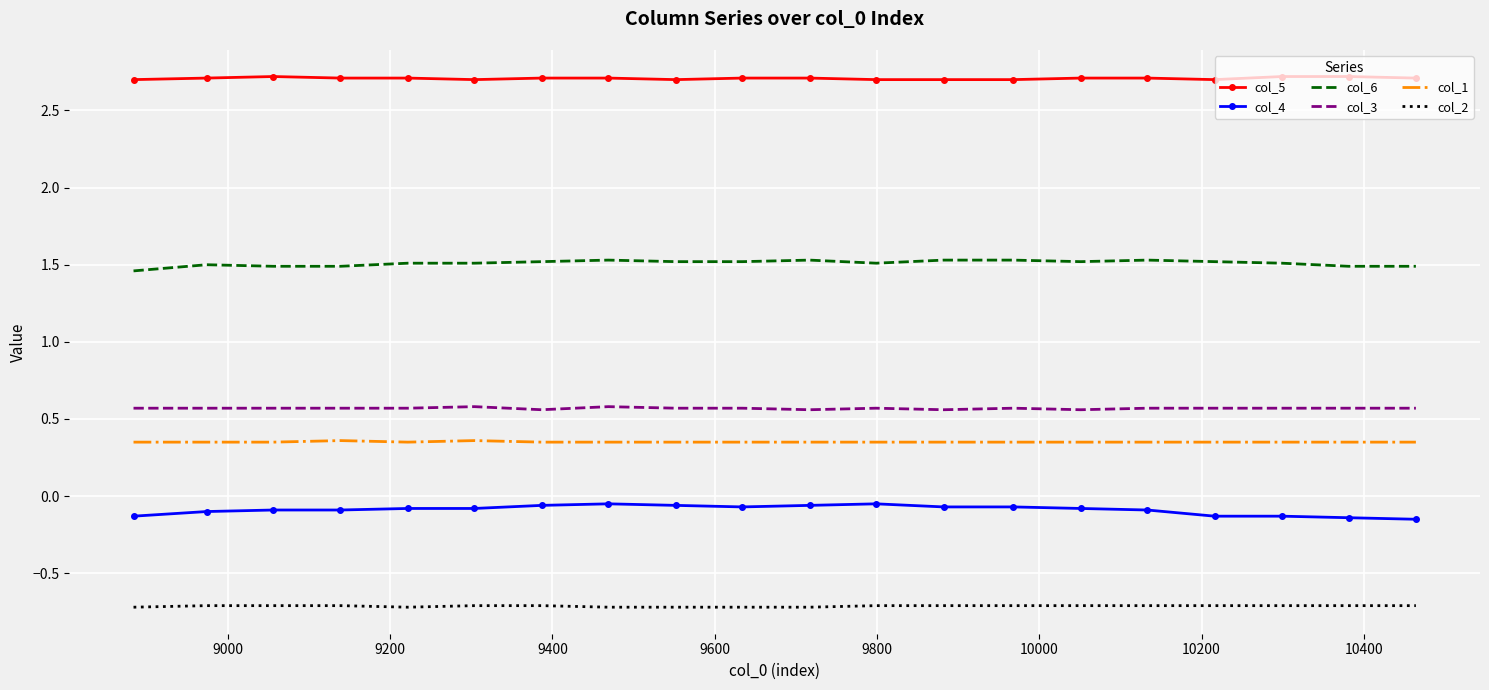

List the series in order of their peak value, highest first.

col_5, col_6, col_3, col_1, col_4, col_2